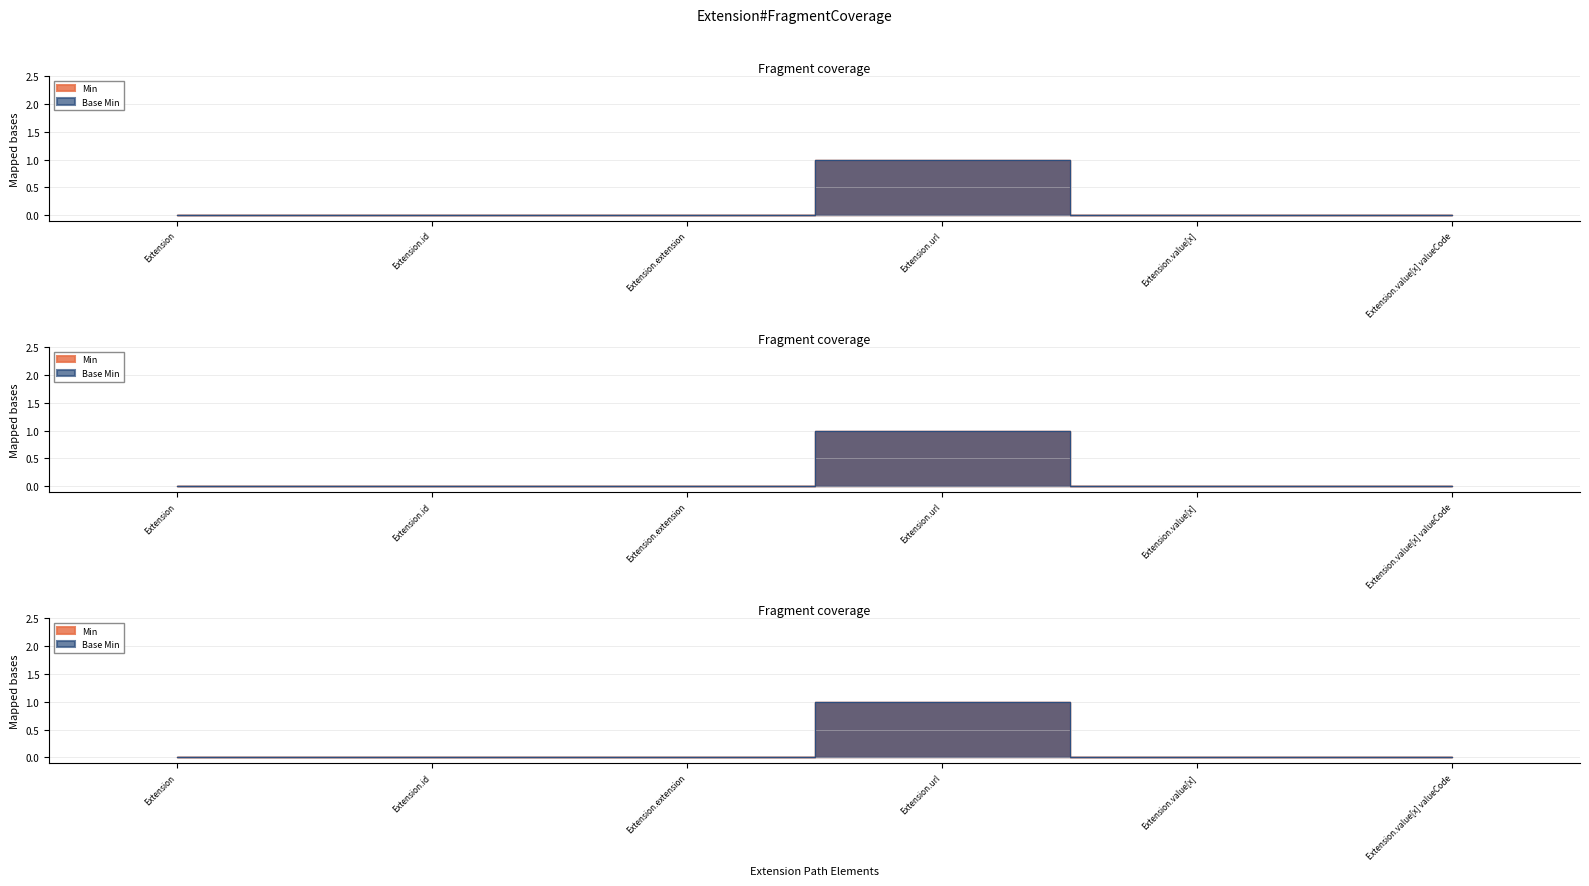

Which category has the highest value across all series?

Extension.url